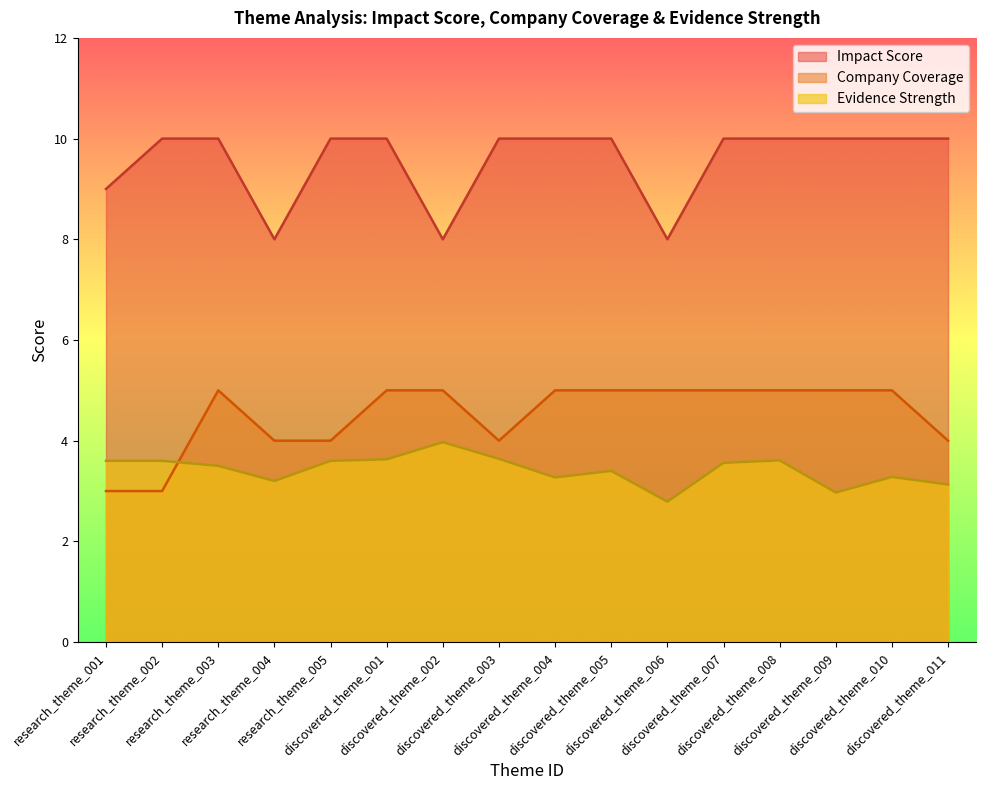

Does the chart display data point markers on the line(s)?

No